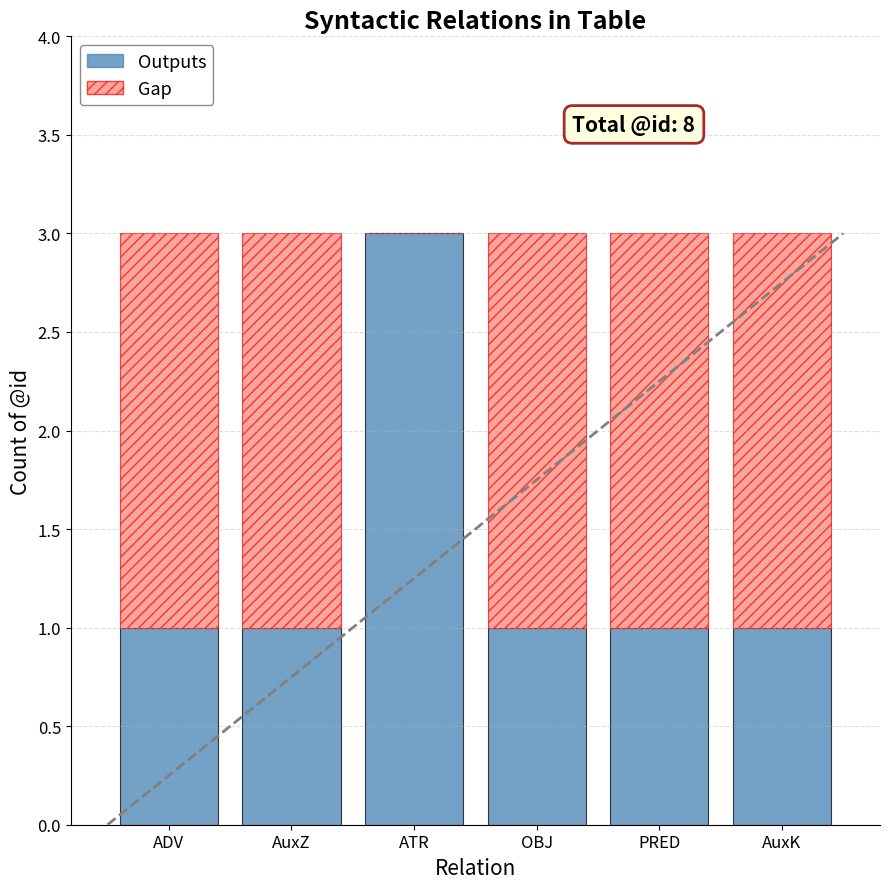

What is the sum of all Outputs values?

8